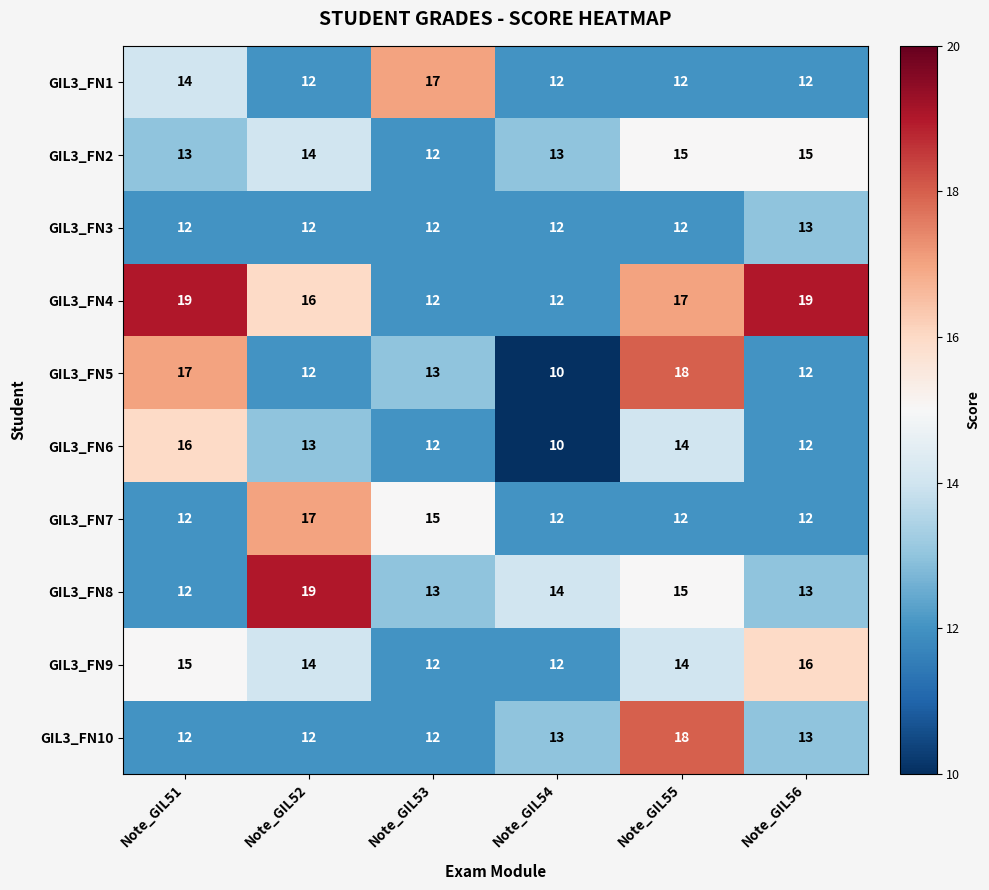

What is the difference between the maximum and minimum values in the GIL3_FN1 series?

5